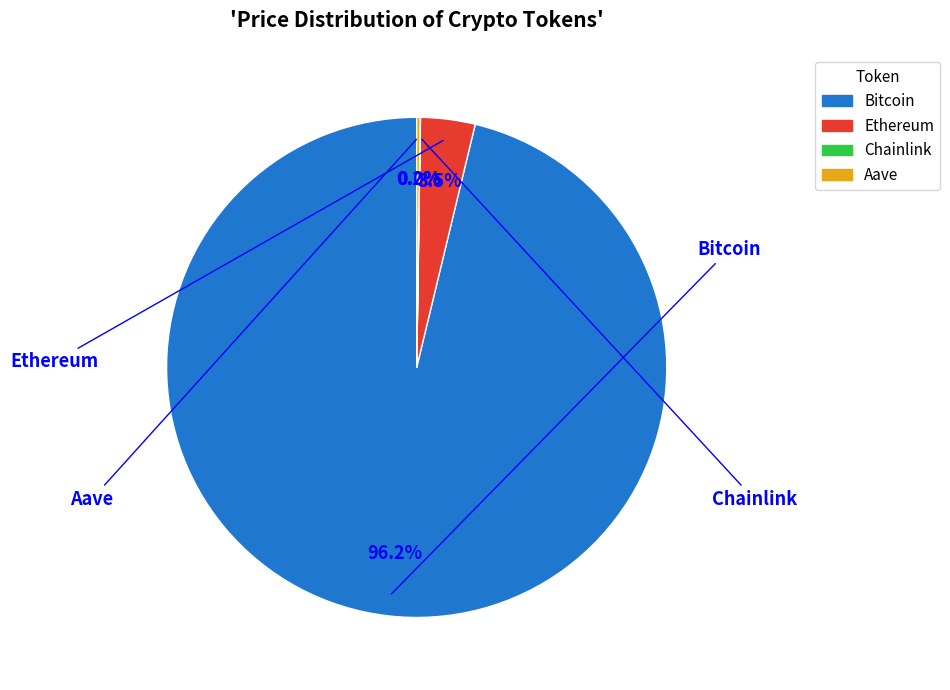

Is there any slice that represents more than half of the pie?

Yes